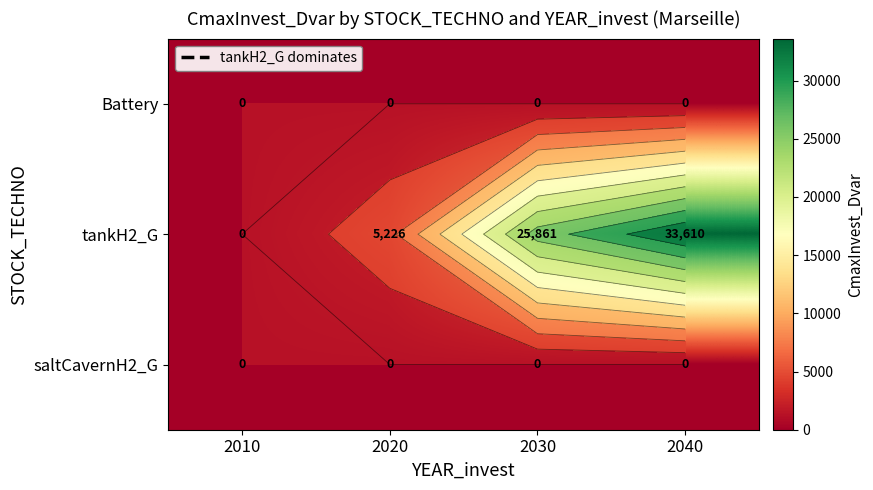

What is the difference between the tankH2_G values at 2030 and 2040?

7748.8